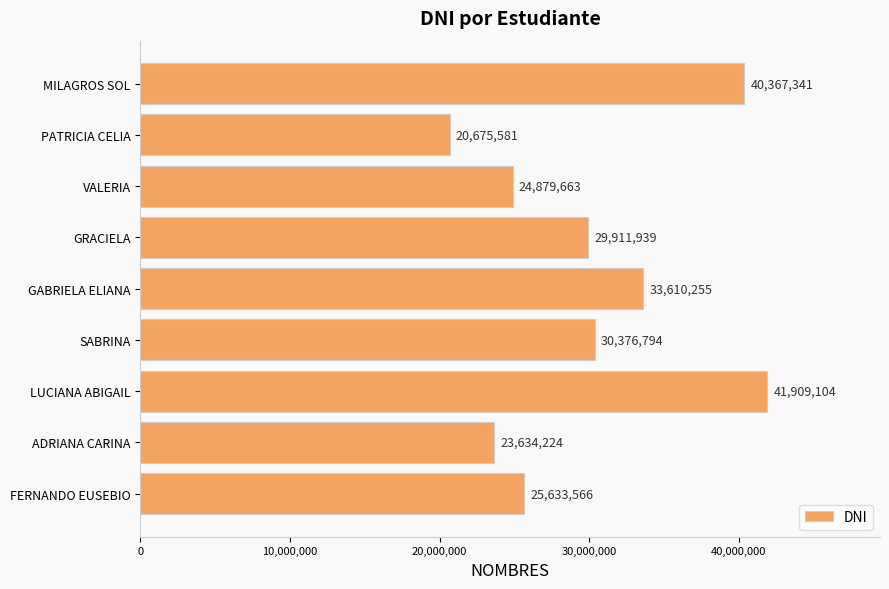

What is the difference between the maximum and second lowest values?

18274880